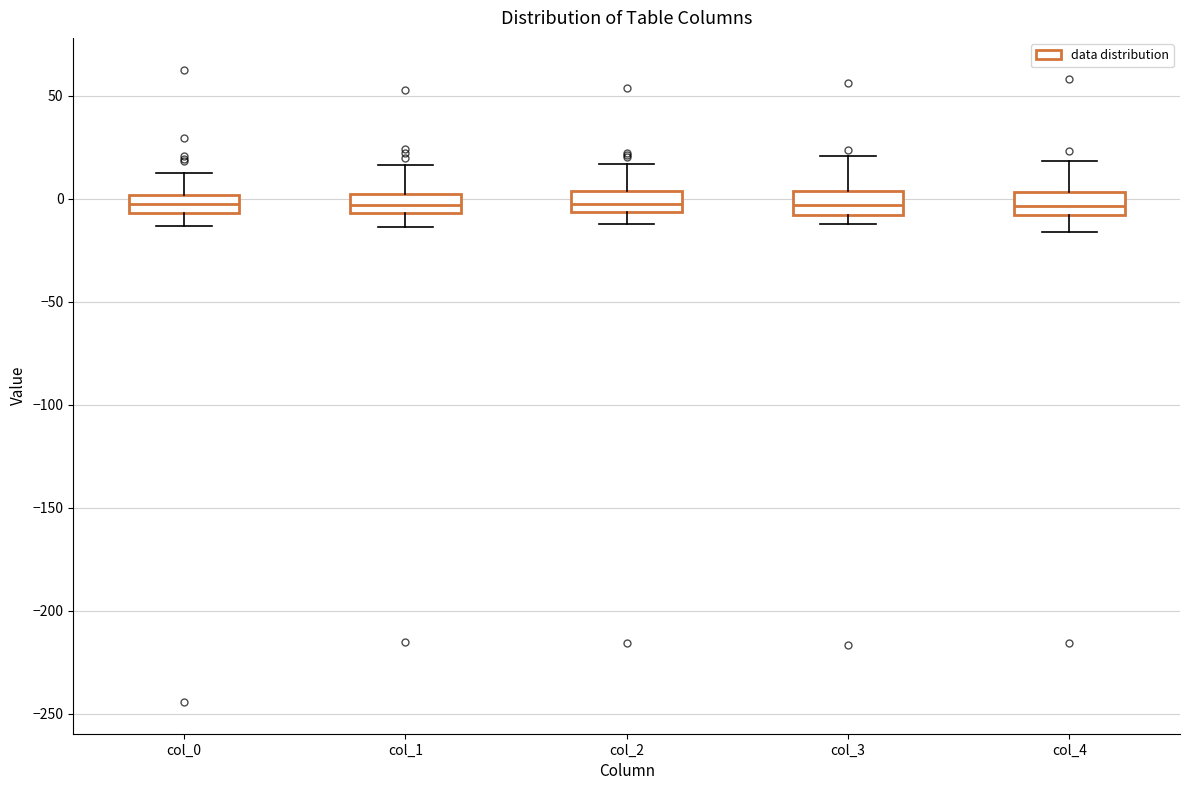

Reading left to right, read every box against the y-axis: the position of its median line, the range the box covers, and the ends of its whiskers. The values are not printed on the chart, so give them approximately, as read against the axis.

col_0: median -5 (inside the box), box -5 to 0, whiskers -15 to 10
col_1: median -5 (inside the box), box -5 to 0, whiskers -15 to 15
col_2: median -5 (inside the box), box -5 to 5, whiskers -10 to 15
col_3: median -5, box -10 to 5, whiskers -10 (just below the box's lower edge) to 20
col_4: median -5, box -10 to 5, whiskers -15 to 20